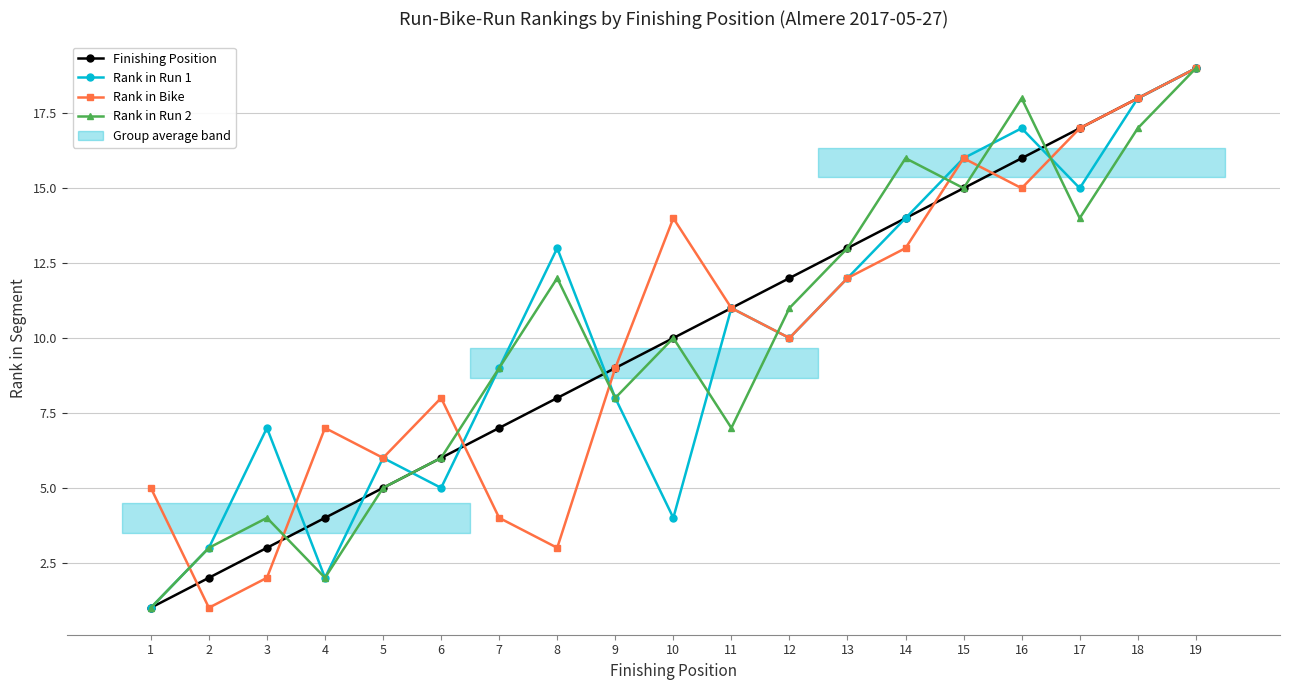

Between 5 and 8, which series saw the biggest shift?

Rank in Run 1